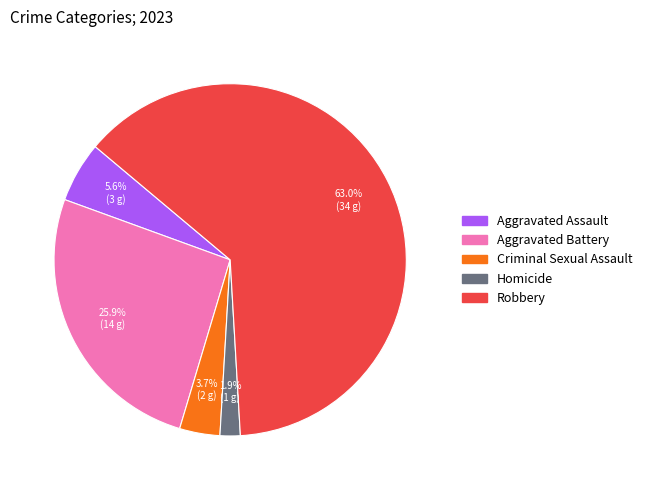

Is it true that Aggravated Assault is 1% of the pie?

False